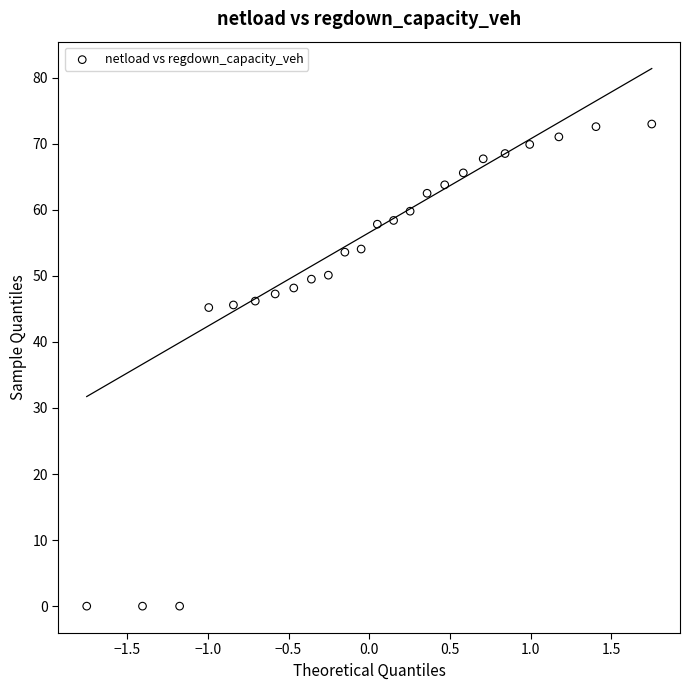

What is the range of Y values (max minus min)?

73.0